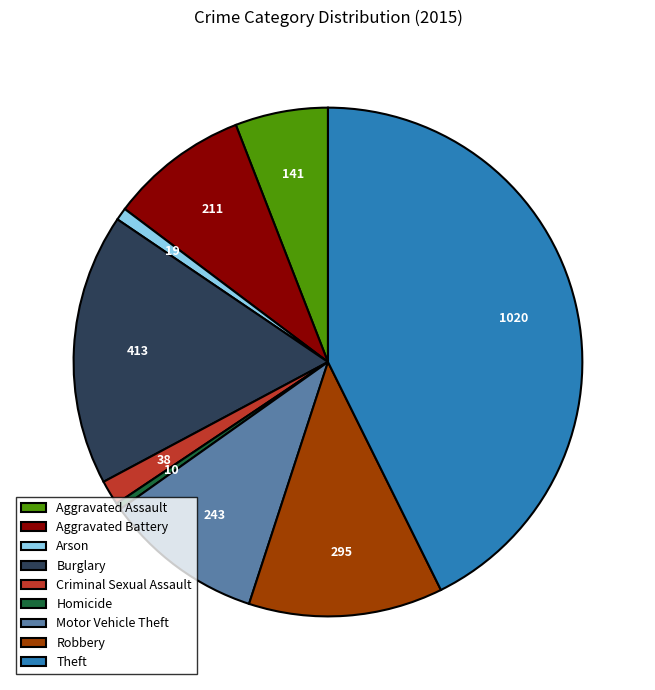

Combined, do Criminal Sexual Assault and Robbery account for over 50%?

No